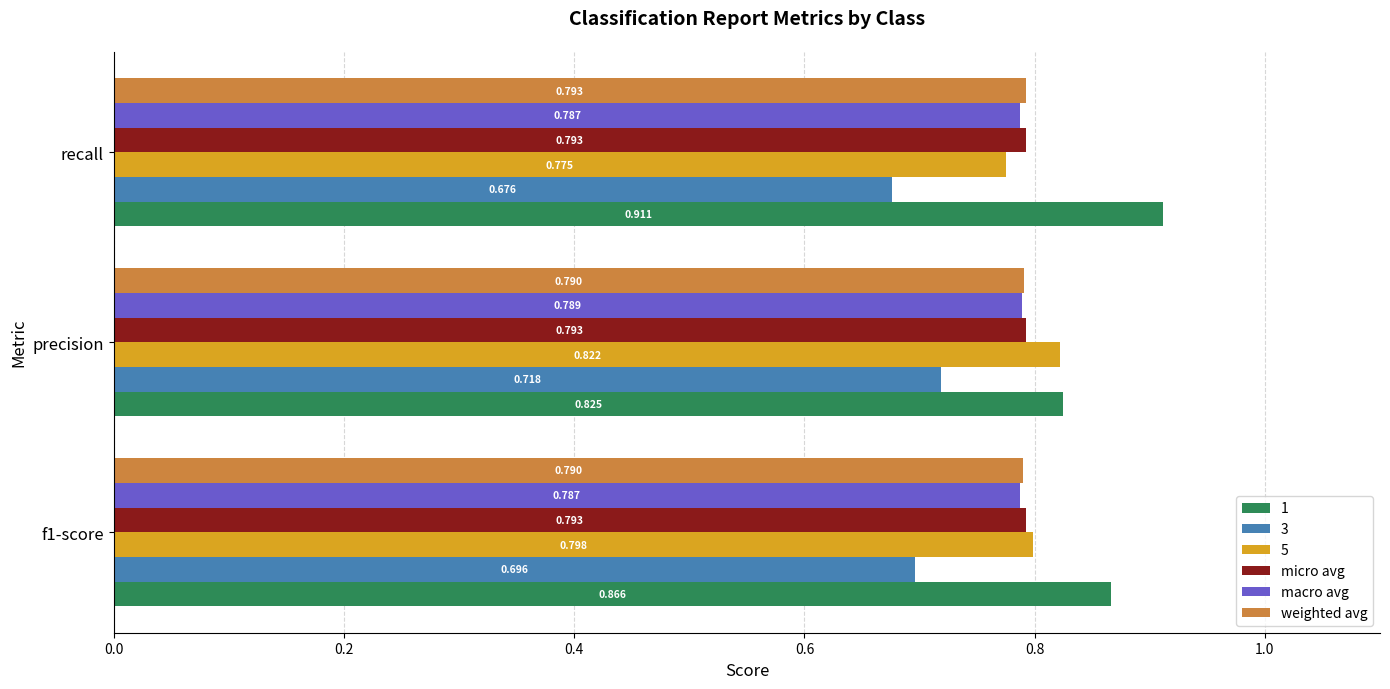

At which category is the sum across all series the highest?

precision